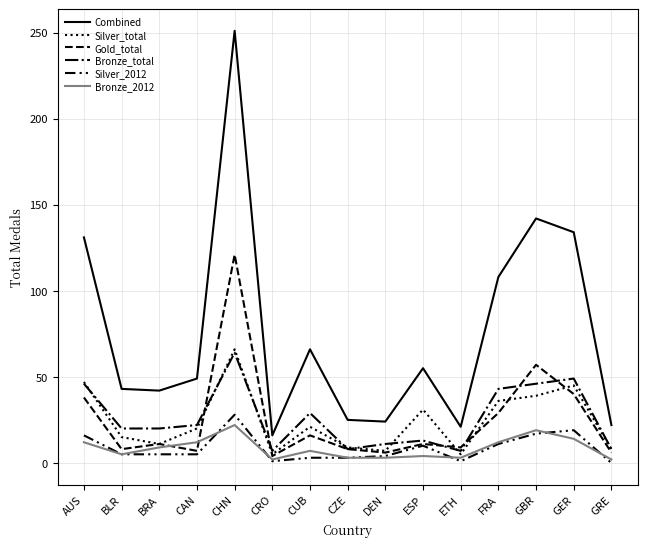

Where does the Bronze_2012 series first go above 7?

AUS